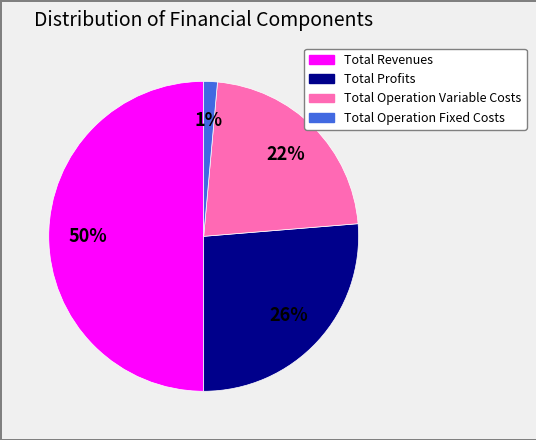

To the nearest percent, what is the average slice percentage?

25%